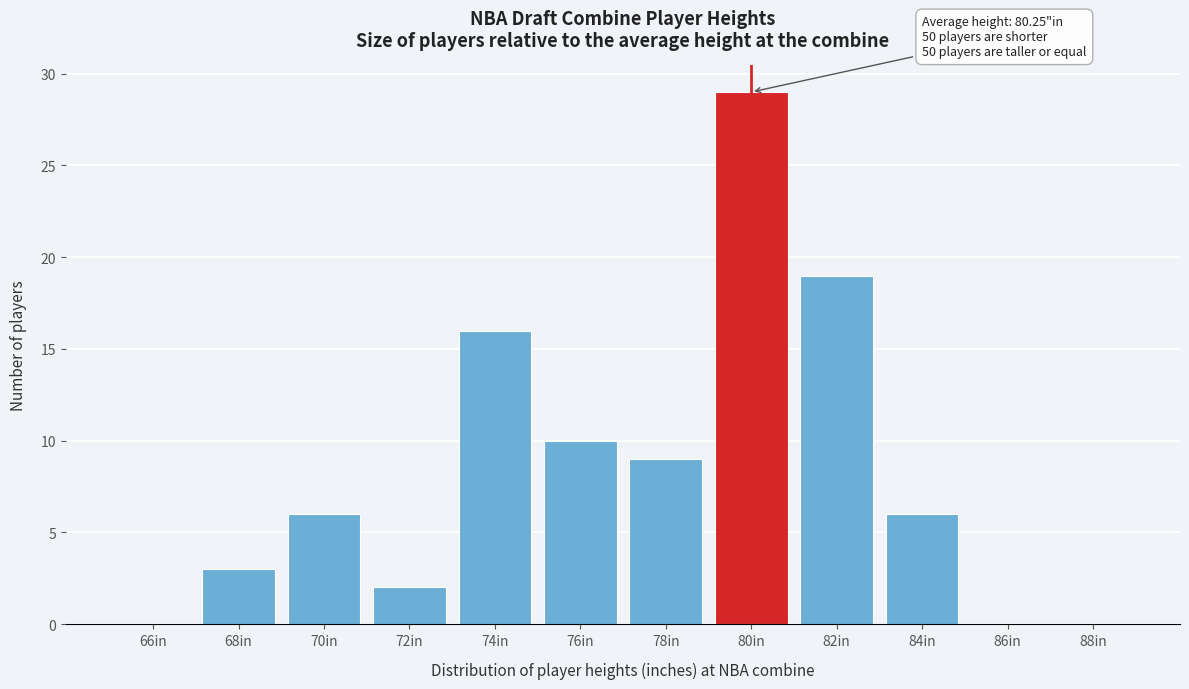

Reading right to left, list all the values displayed in this chart.

88in=0	86in=0	84in=6	82in=19	80in=29	78in=9	76in=10	74in=16	72in=2	70in=6	68in=3	66in=0